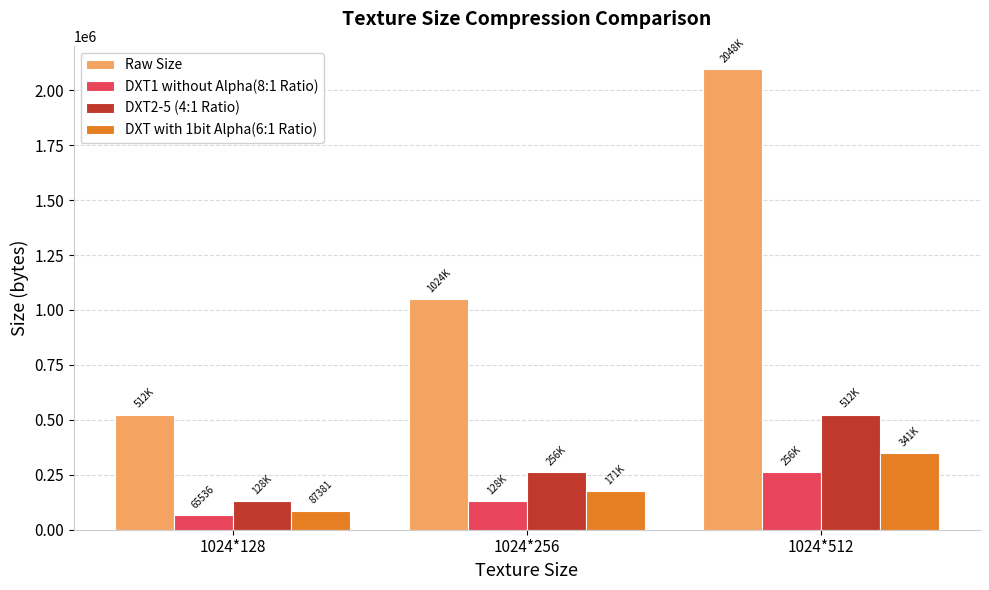

Reading left to right, extract all data points from this chart.

Raw Size: 1024*128=524288.0	1024*256=1048576.0	1024*512=2097152.0
DXT1 without Alpha(8:1 Ratio): 1024*128=65536.0	1024*256=131072.0	1024*512=262144.0
DXT2-5 (4:1 Ratio): 1024*128=131072.0	1024*256=262144.0	1024*512=524288.0
DXT with 1bit Alpha(6:1 Ratio): 1024*128=87381.3	1024*256=174762.7	1024*512=349525.3